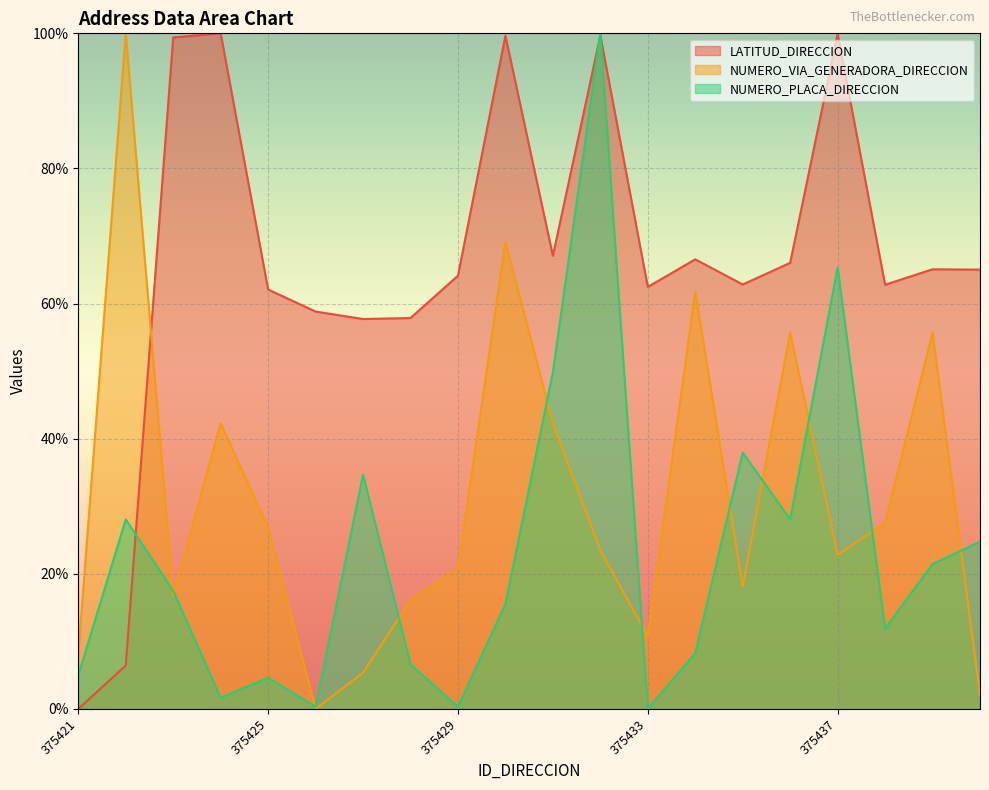

What is the maximum value shown in the chart?

100.0